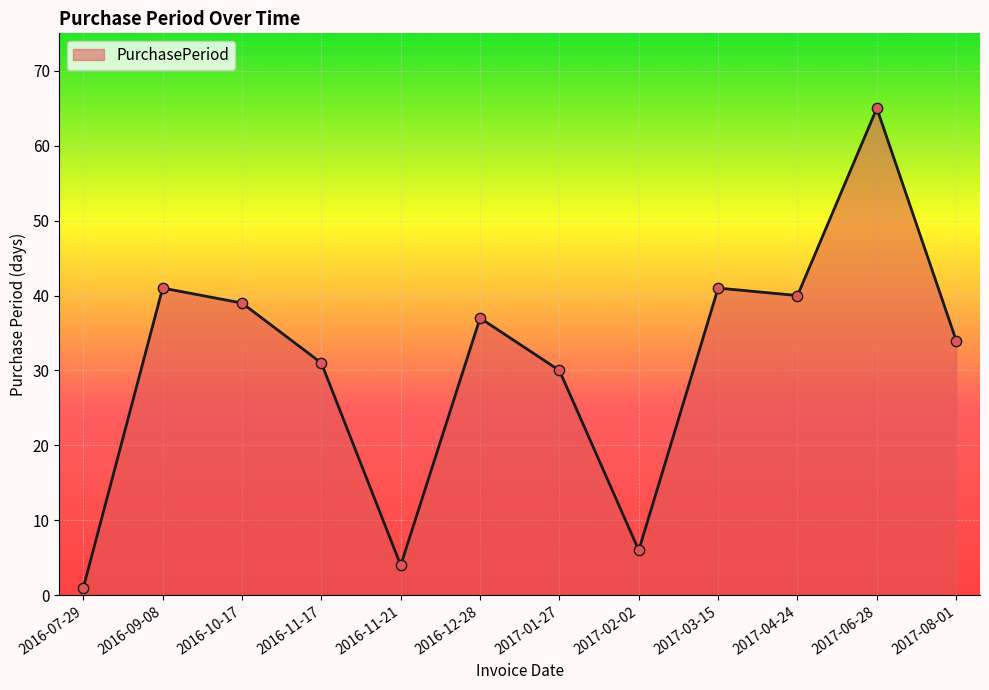

Between 2017-08-01 and 2016-10-17, which is larger?

2016-10-17